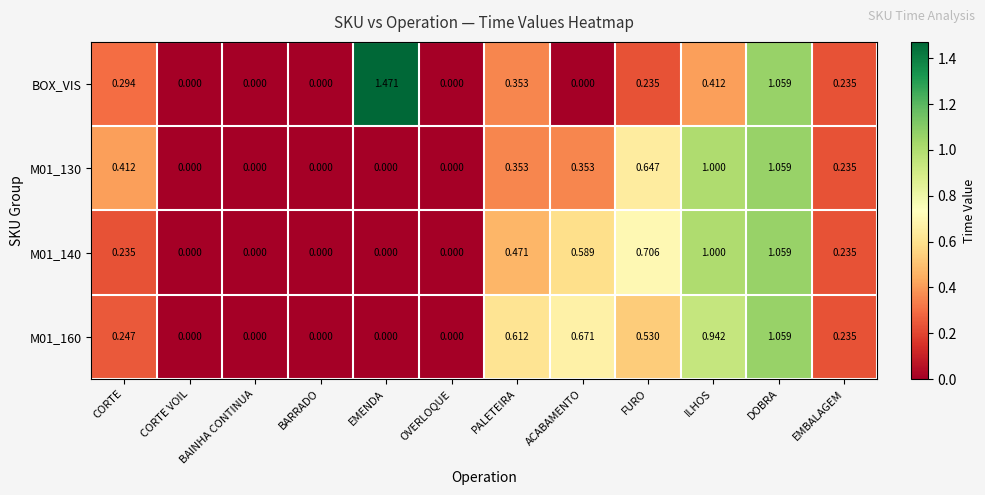

Which series has the largest range (max minus min)?

BOX_VIS